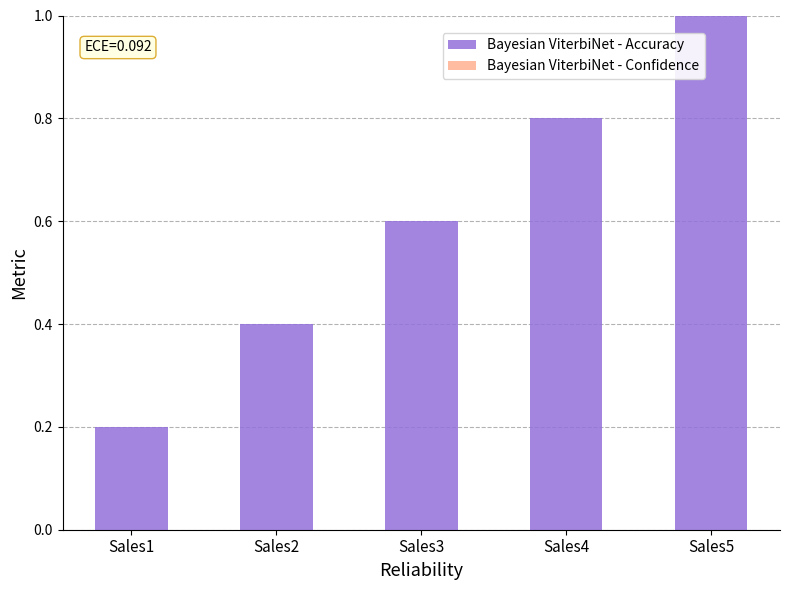

Read the value at Sales4.

0.8